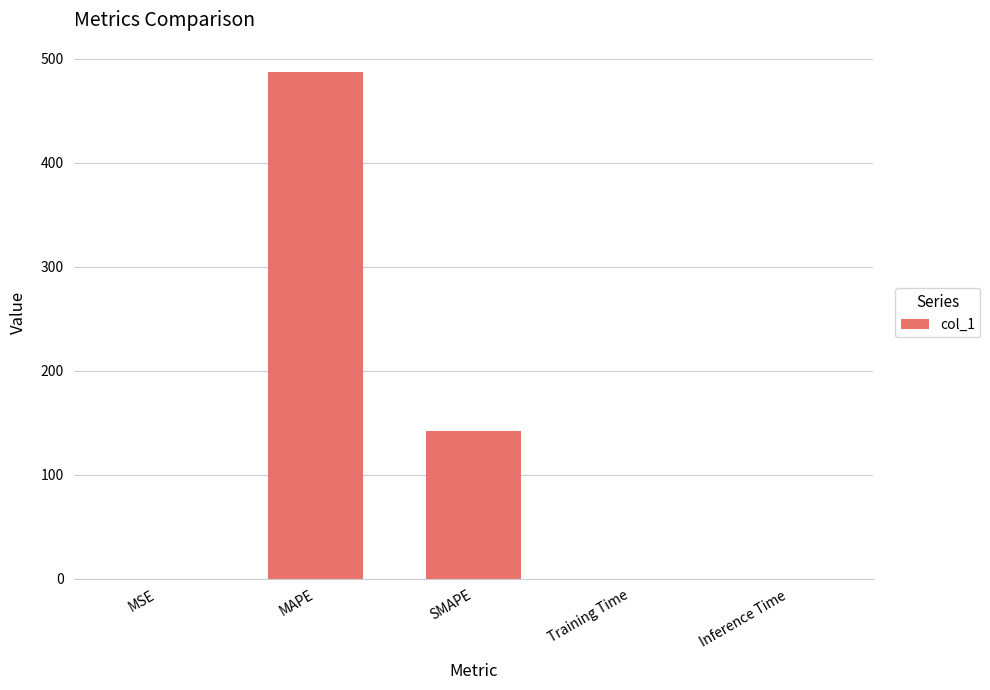

What is the average value?

125.8